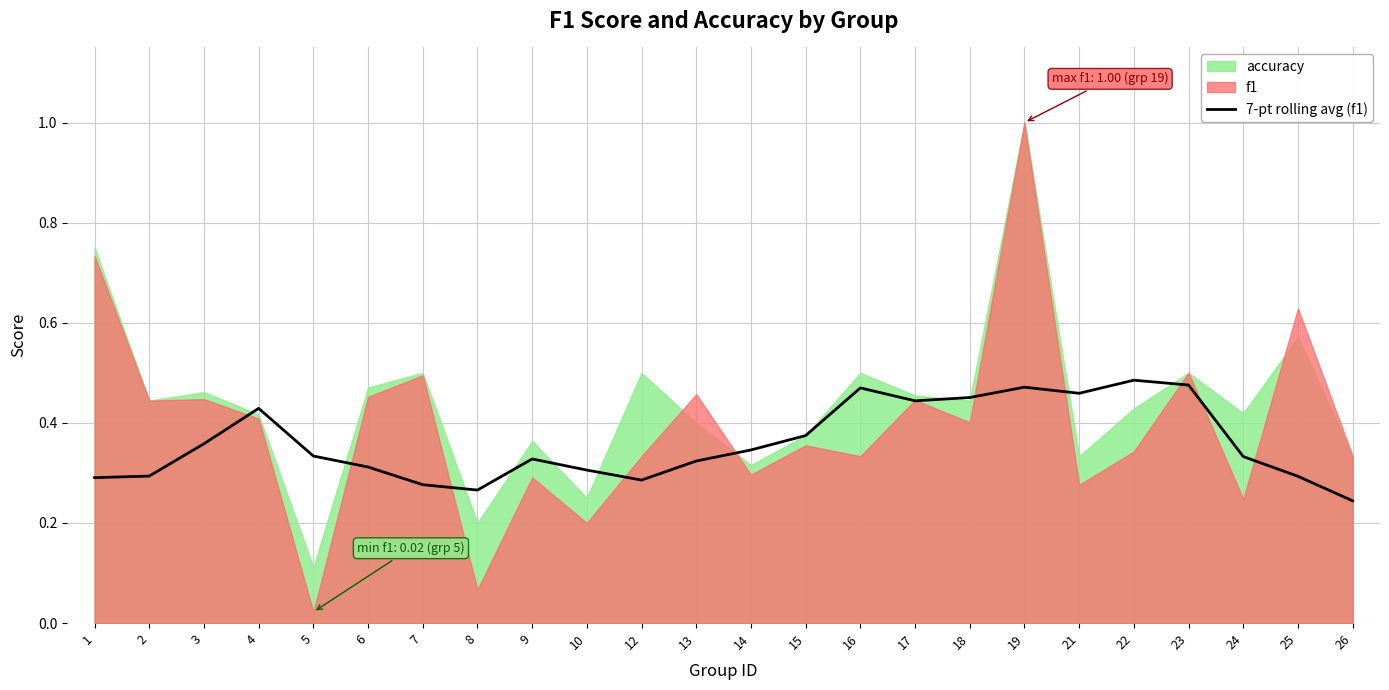

Reading left to right, what are all the values shown in this chart?

1=0.3	2=0.3	3=0.4	4=0.4	5=0.3	6=0.3	7=0.3	8=0.3	9=0.3	10=0.3	12=0.3	13=0.3	14=0.3	15=0.4	16=0.5	17=0.4	18=0.5	19=0.5	21=0.5	22=0.5	23=0.5	24=0.3	25=0.3	26=0.2